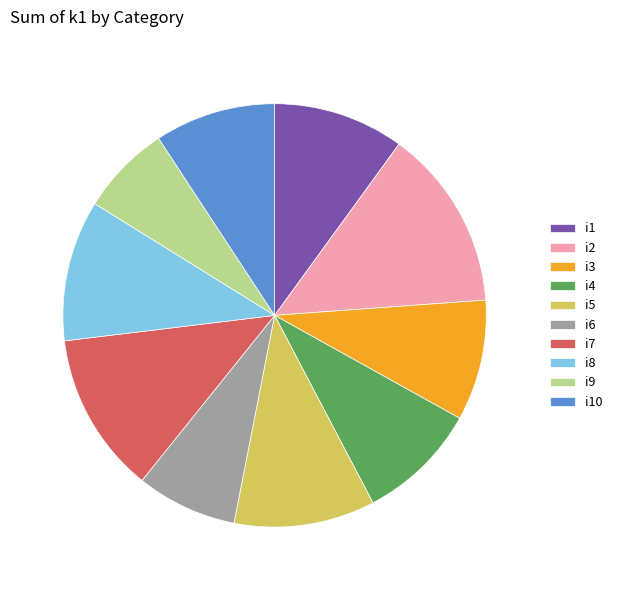

Which category has the biggest portion of the pie?

i2